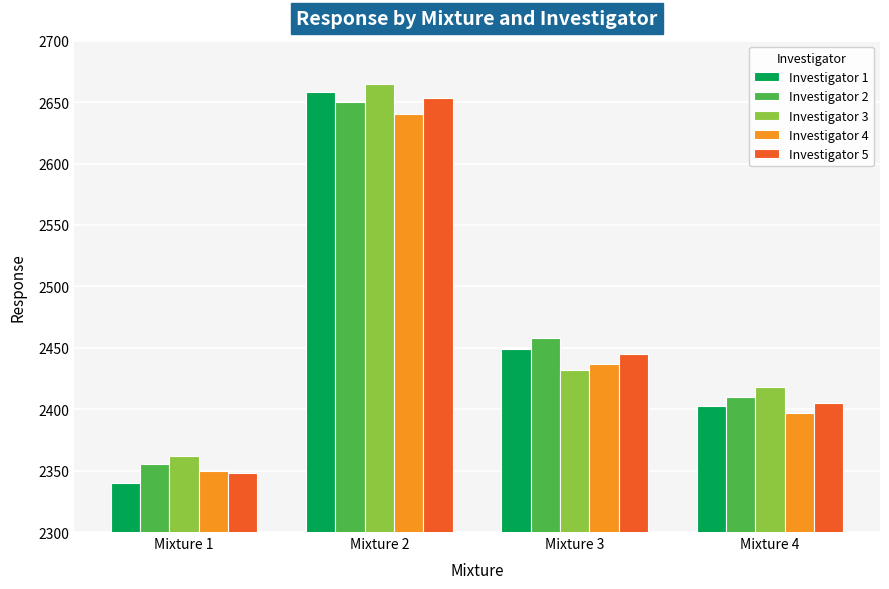

What is the difference between the maximum and second lowest values in the Investigator 4 series?

243